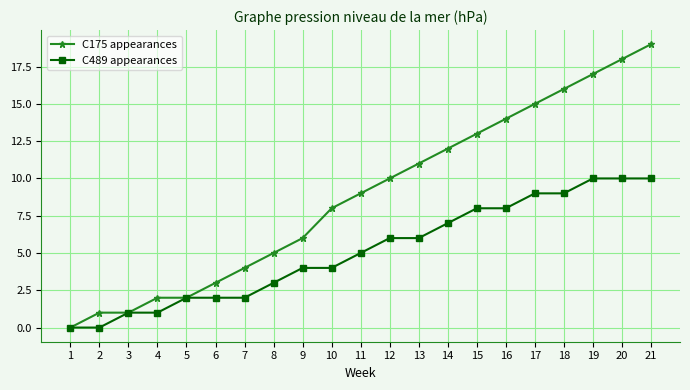

Rank the series by their maximum value, from lowest to highest.

C489 appearances, C175 appearances